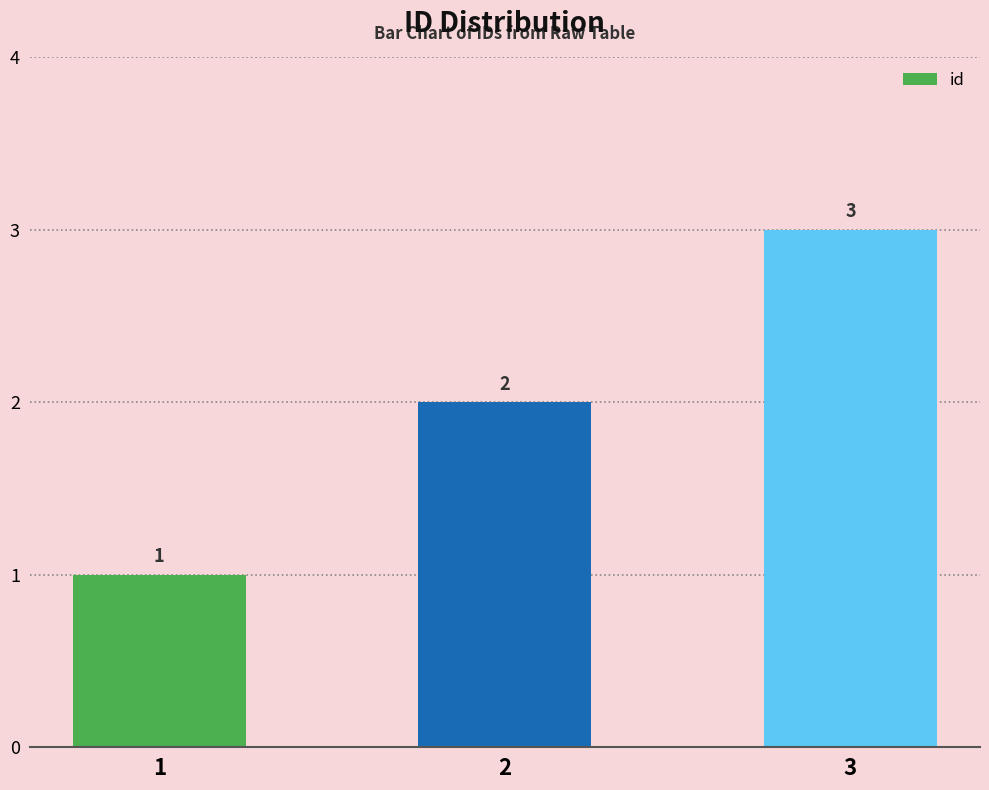

The chart shows a value of 3 at 3. True or false?

True